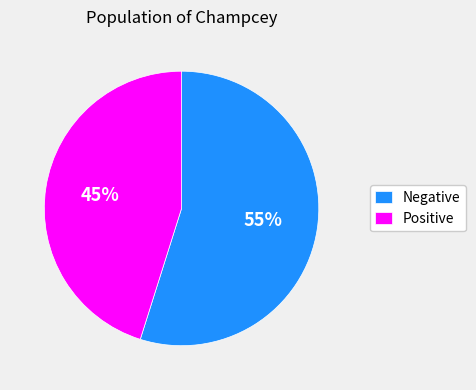

What percentage is the Negative slice, to the nearest percent?

55%